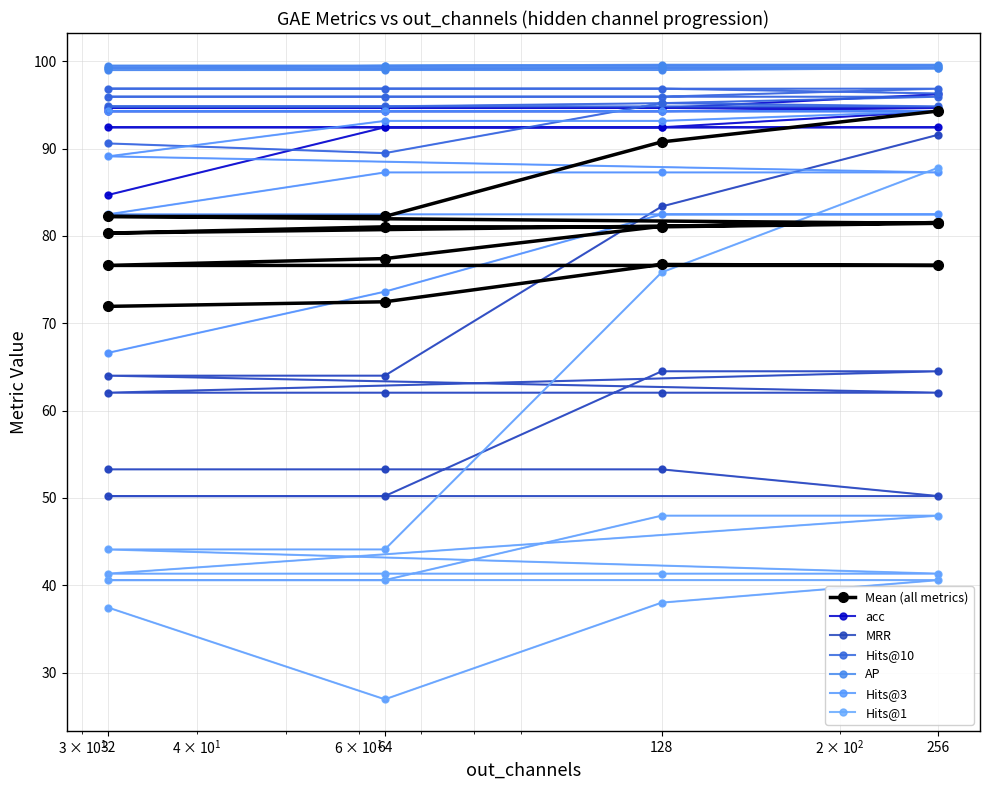

Which series has the widest spread of values?

Hits@1